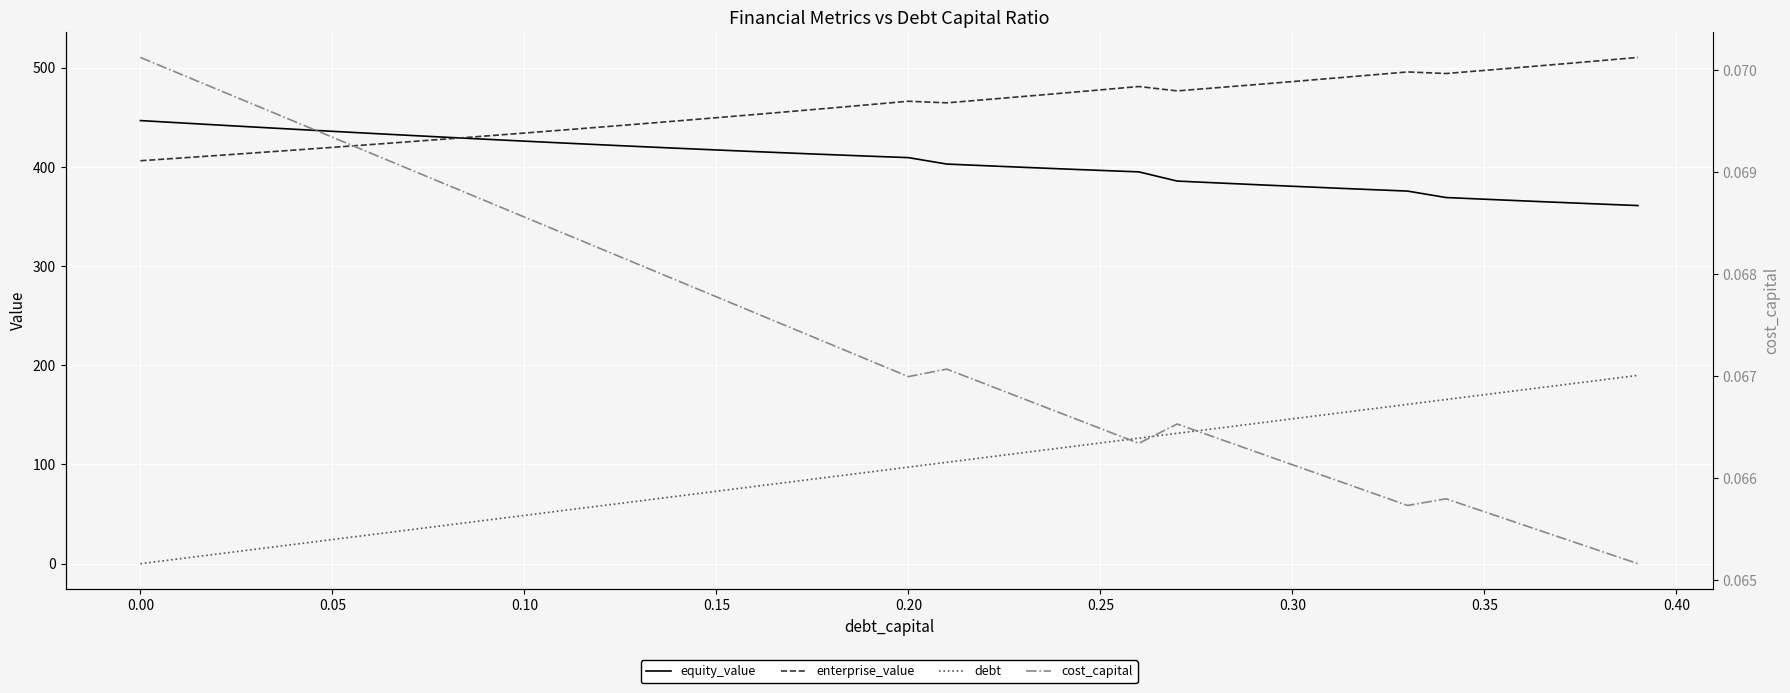

True or false: equity_value has more than 1 interior local peaks.

False